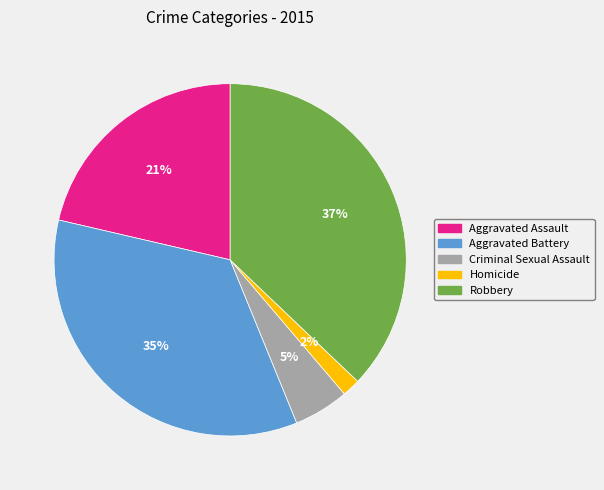

Is there any slice that represents more than half of the pie?

No